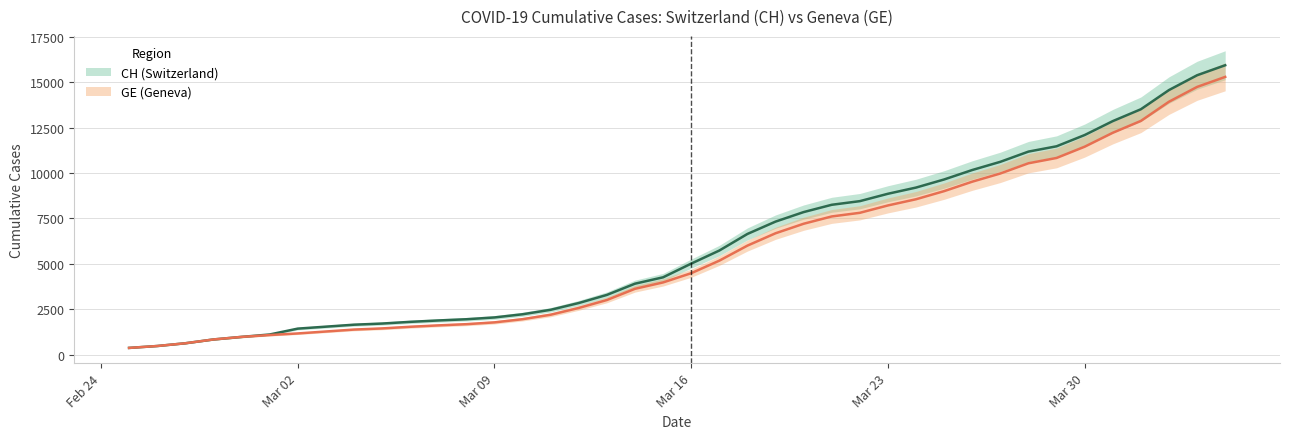

Between 2020-03-28 and 2020-03-06, which is larger?

2020-03-28